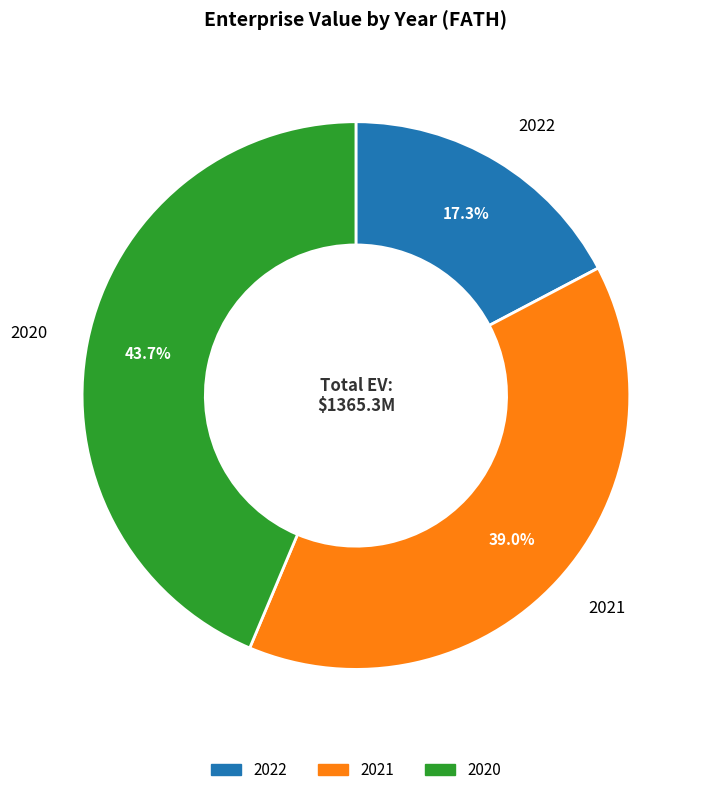

Is there any slice that represents more than half of the pie?

No